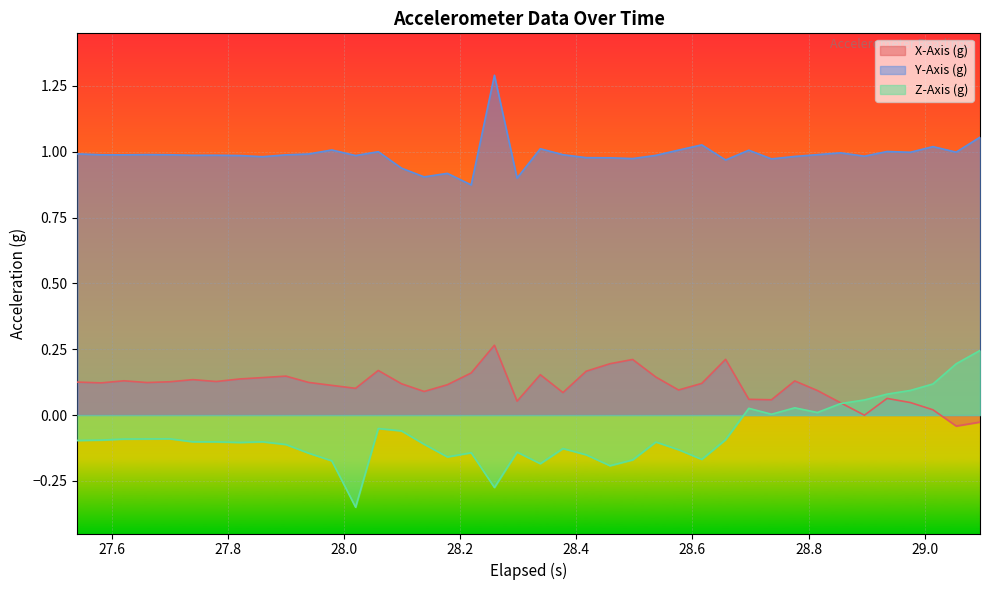

What is the maximum value shown in the chart?

1.3